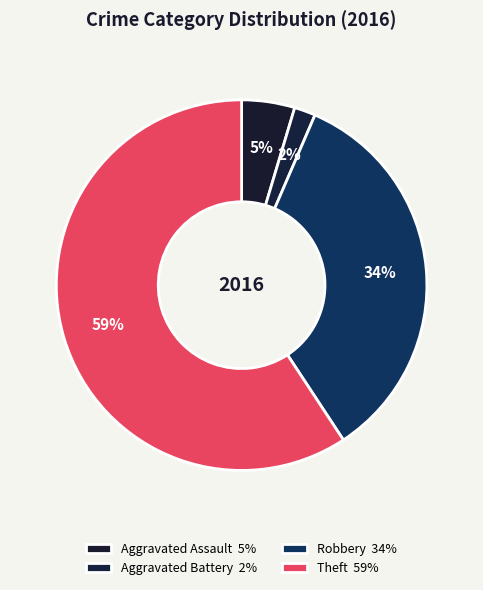

How many segments does this pie chart have?

4